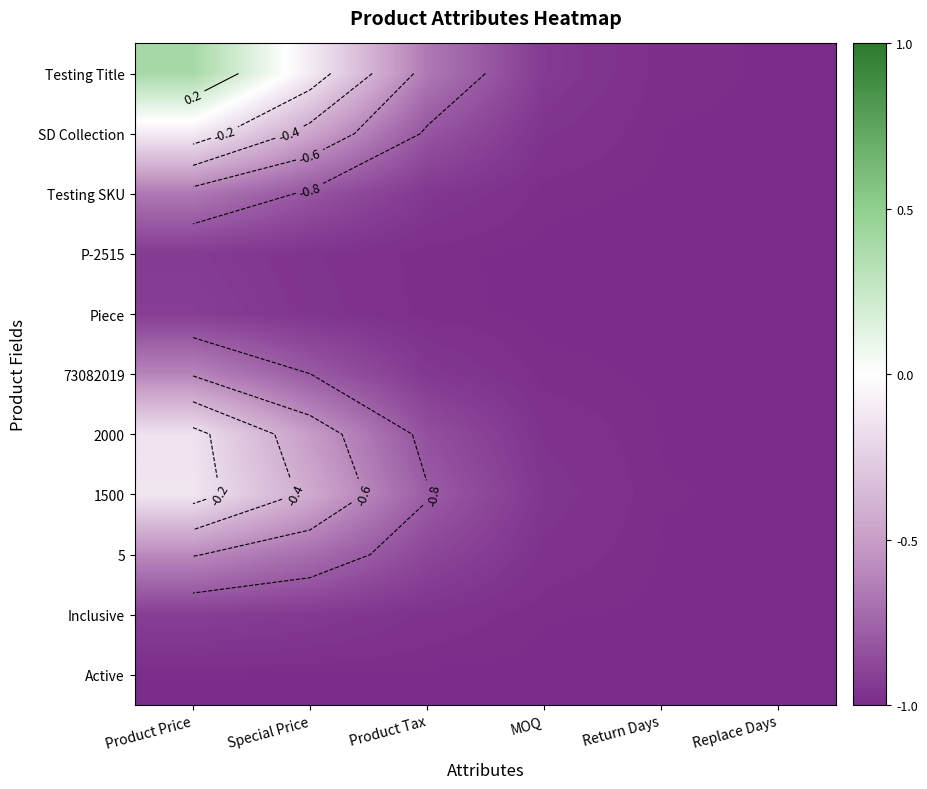

The value of 1500 at Product Price is -0.0. True or false?

False